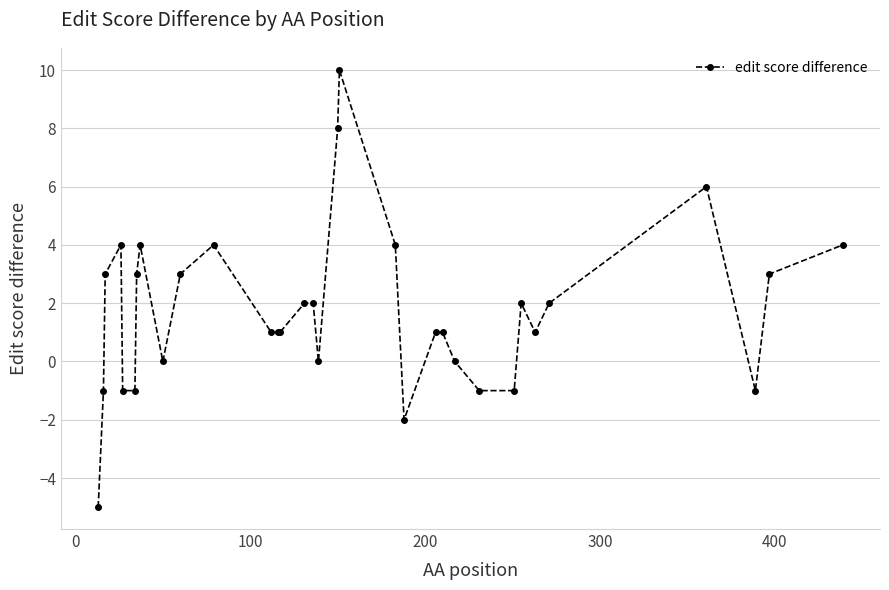

True or false: the data has more than 1 interior local peaks.

True